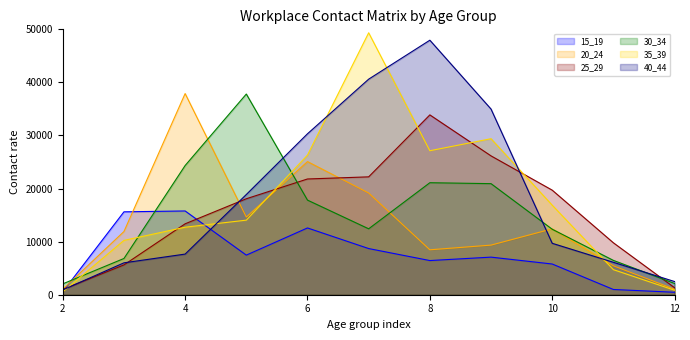

How many values in the 40_44 series exceed 9689?

6